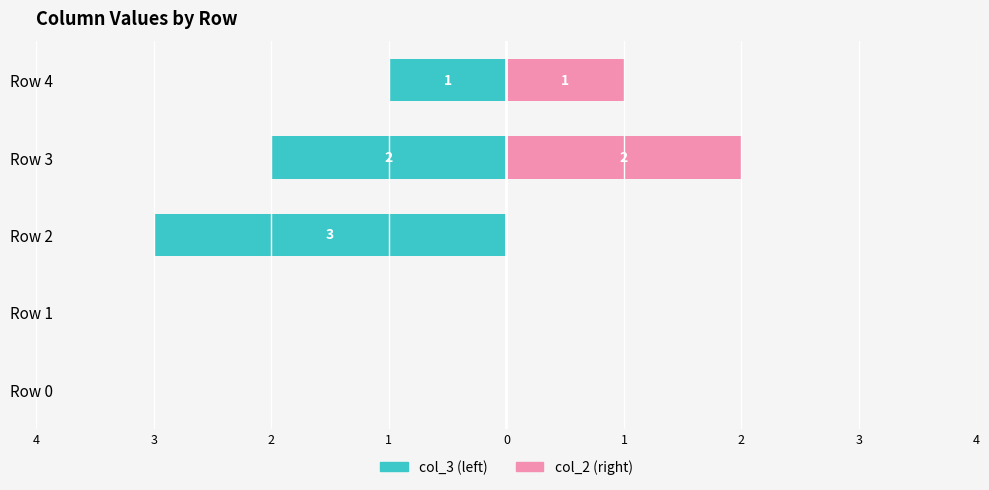

Between Row 2 and Row 4, which series saw the biggest shift?

col_3